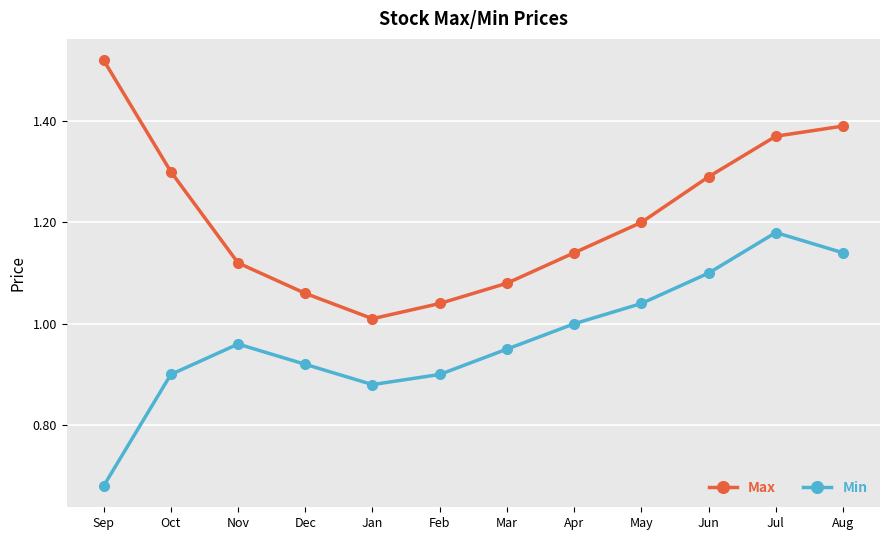

How many series are shown in this chart?

2